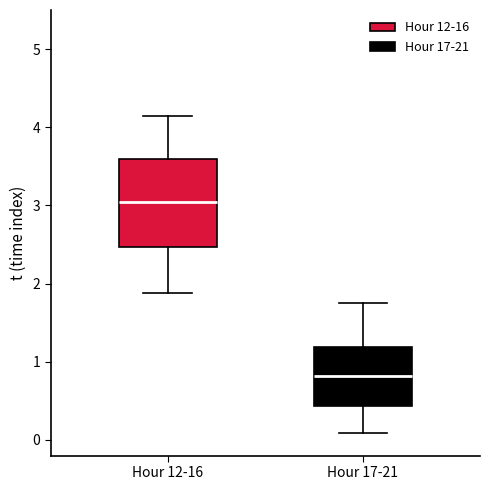

Reading left to right, transcribe this box plot: for each box, give where its median line is, the range the box spans, and where its two whiskers end, as read against the y-axis. The values are not printed on the chart, so give them approximately, as read against the axis.

Hour 12-16: median 3.0, box 2.5 to 3.6, whiskers 1.9 to 4.2
Hour 17-21: median 0.8, box 0.4 to 1.2, whiskers 0.1 to 1.8